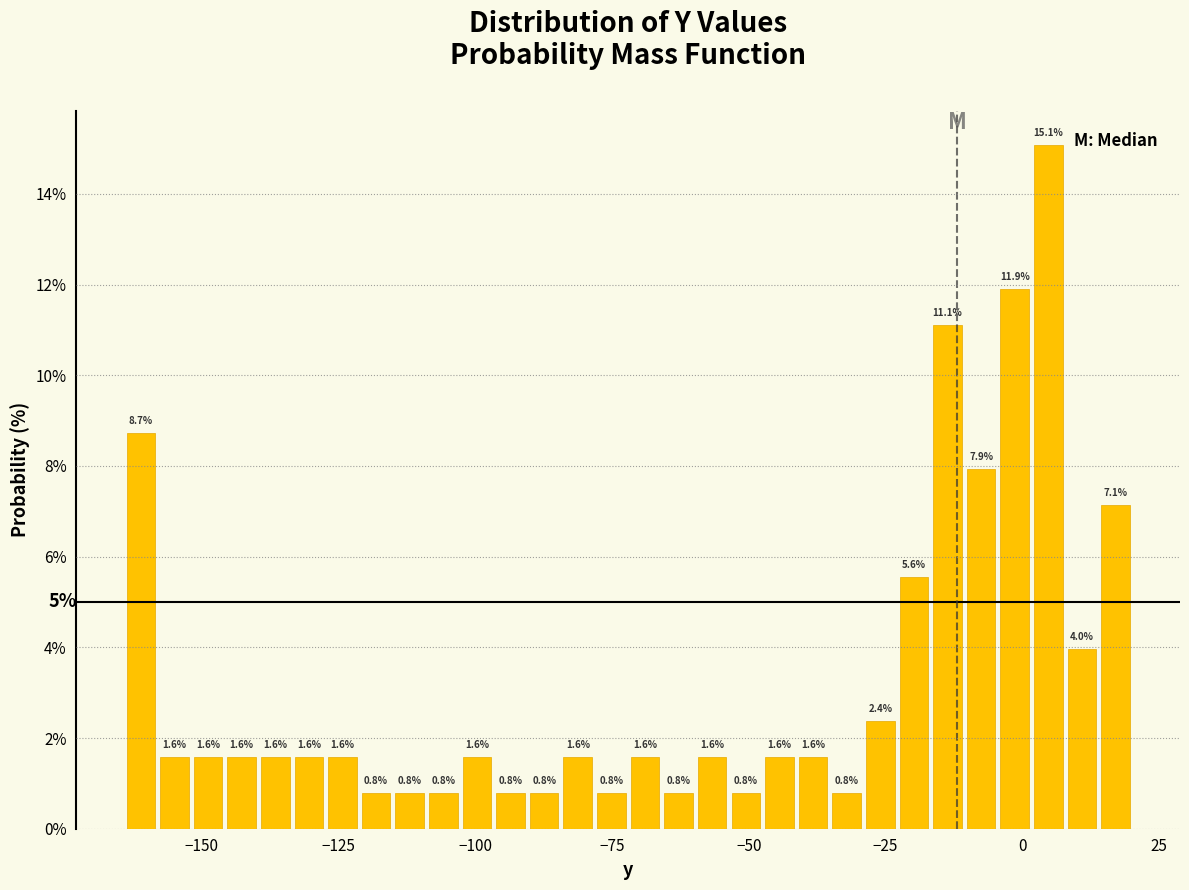

Read against the x-axis, roughly where is the centre of the tallest bar?

5